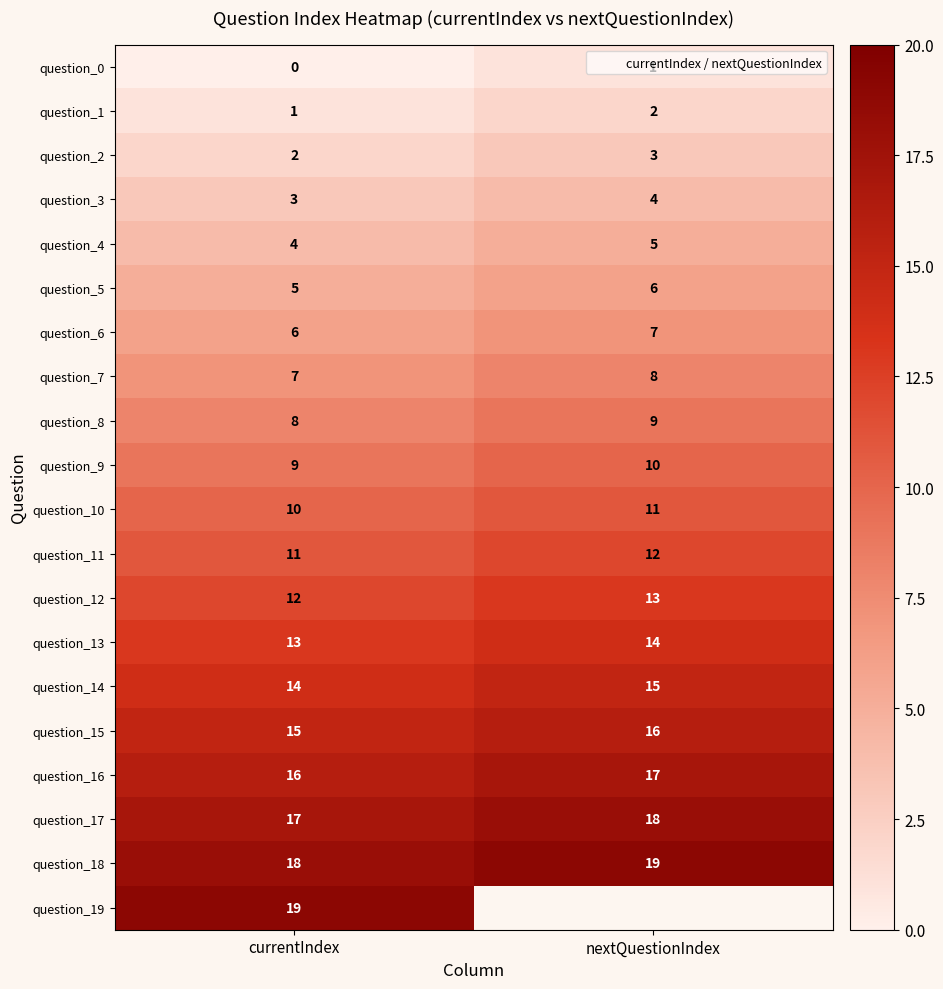

What is the average value of the question_8 series?

8.5